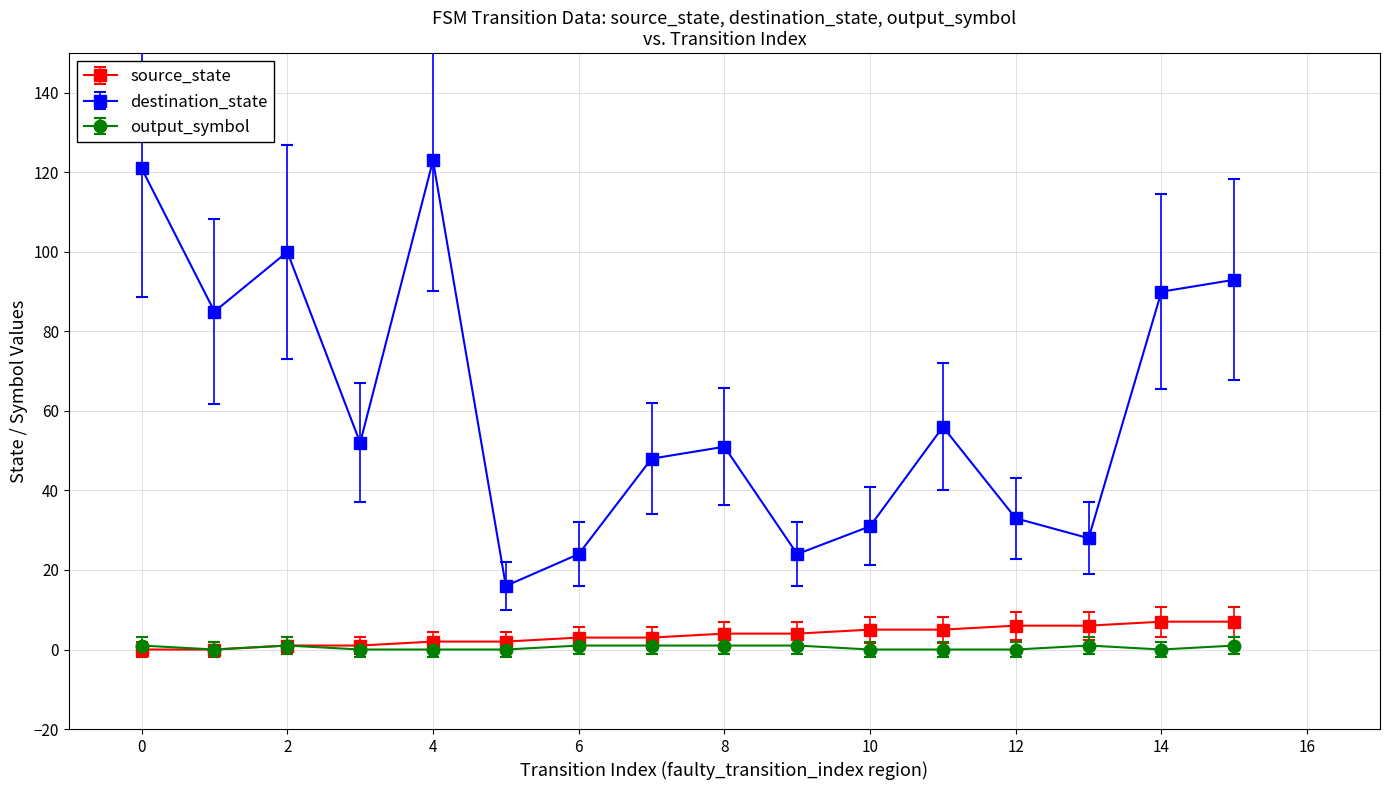

What is the greatest value displayed?

123